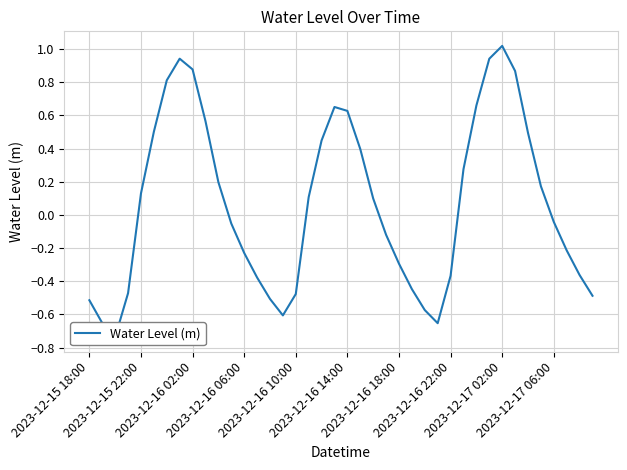

How many values are below 0?

20